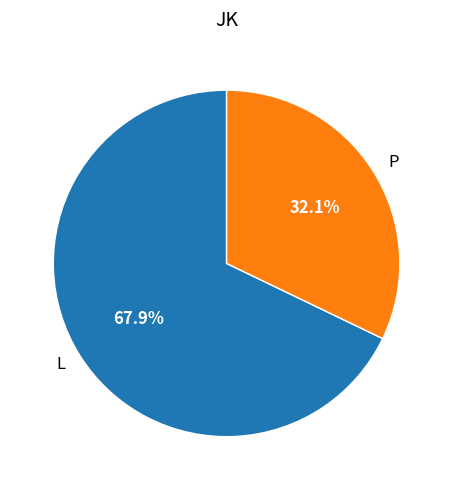

Rank the categories by value from lowest to highest.

P, L